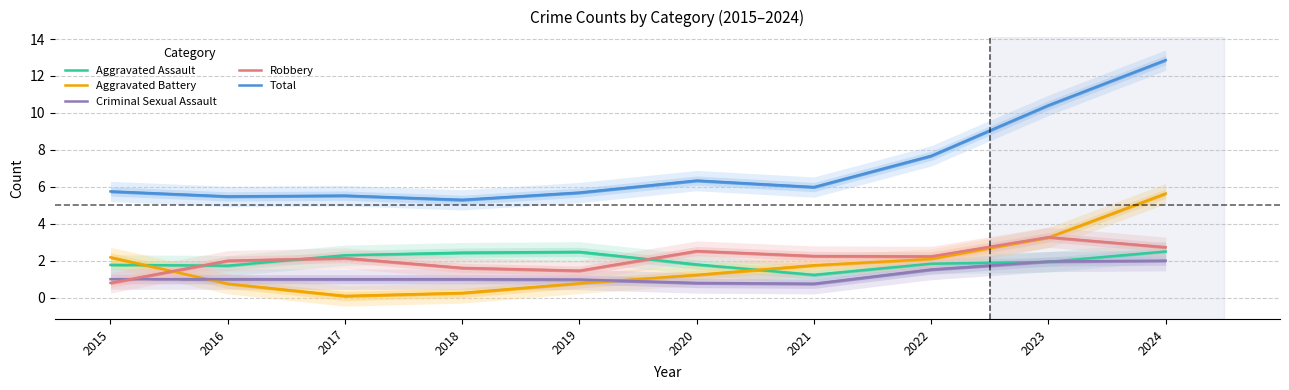

At which label does Criminal Sexual Assault first exceed 1?

2015